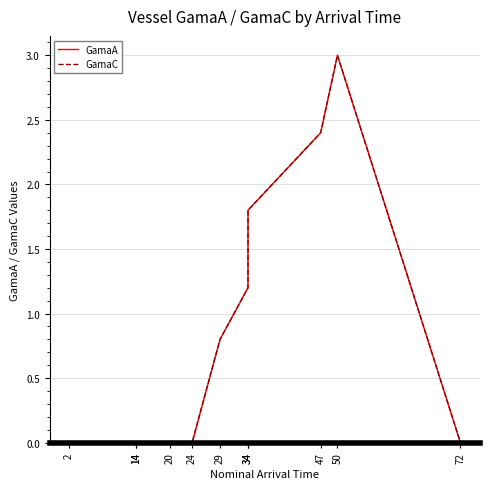

Between 20 and 47, which is larger?

47